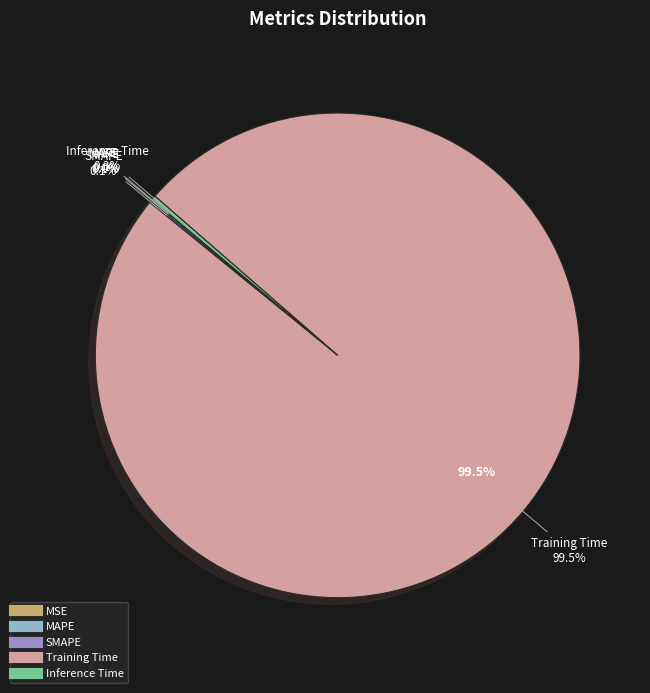

Combined, what portion of the pie is MAPE and SMAPE?

0.2%